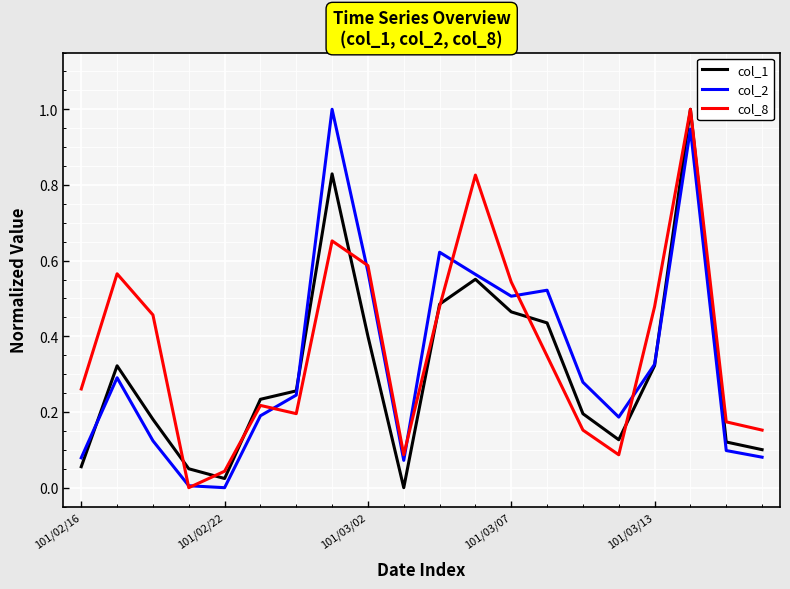

What are all the series names shown in the legend?

col_1, col_2, col_8